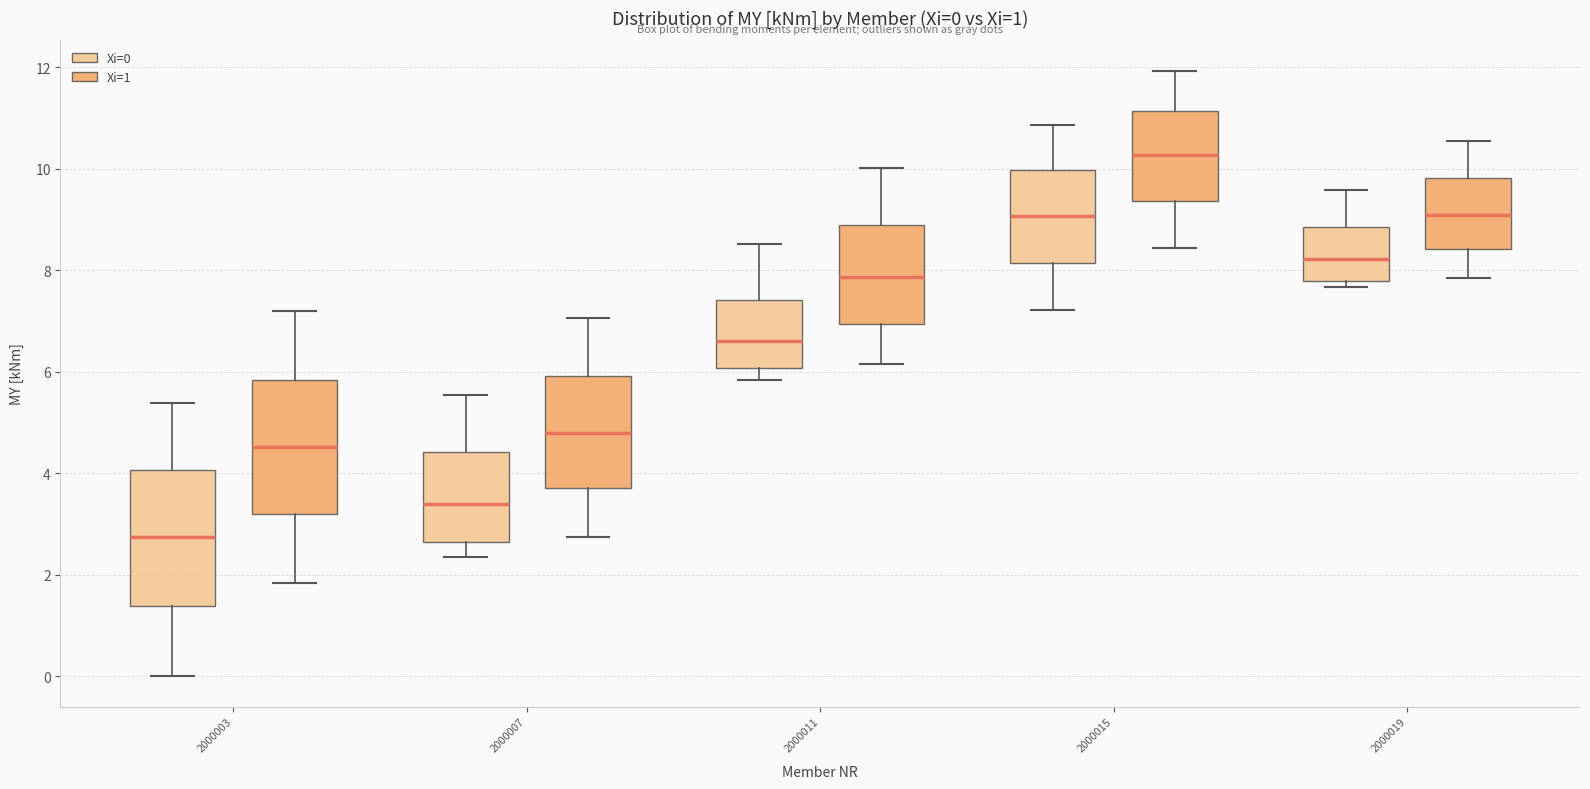

Which box's median line is the highest?

2000015 (Xi=1)